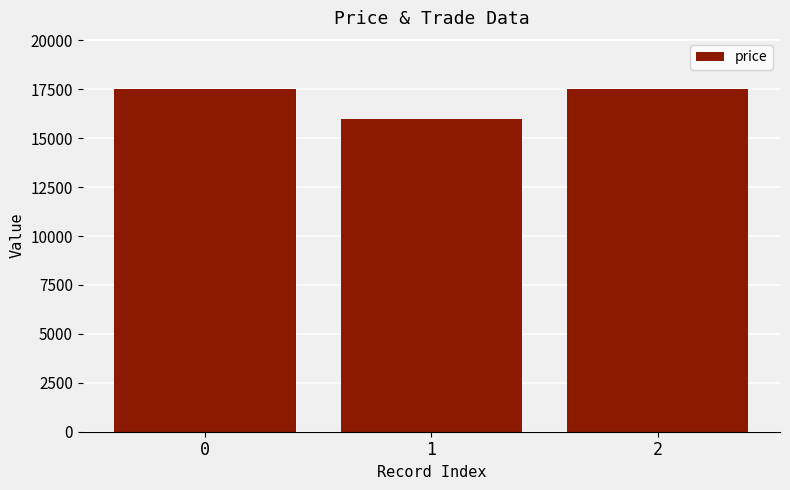

Between 1 and 2, which is larger?

2